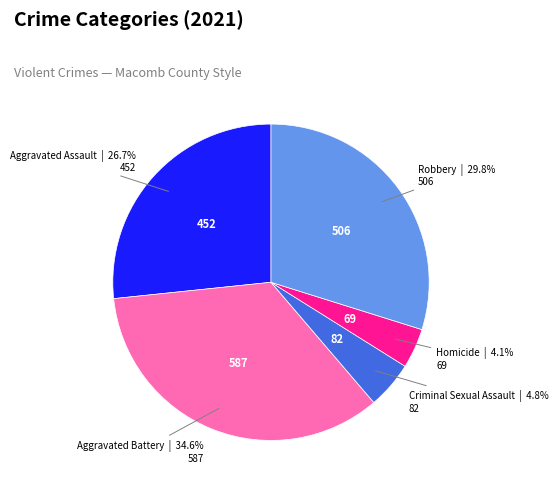

What is the total percentage of Aggravated Assault and Robbery?

56.5%